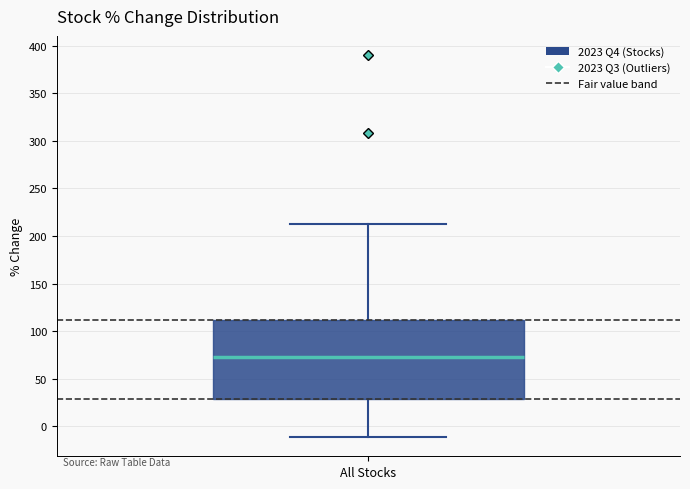

Transcribe this box plot: give where the median line is, the range the box spans, and where the two whiskers end, as read against the y-axis. The values are not printed on the chart, so give them approximately, as read against the axis.

median 75, box 30 to 110, whiskers -10 to 215